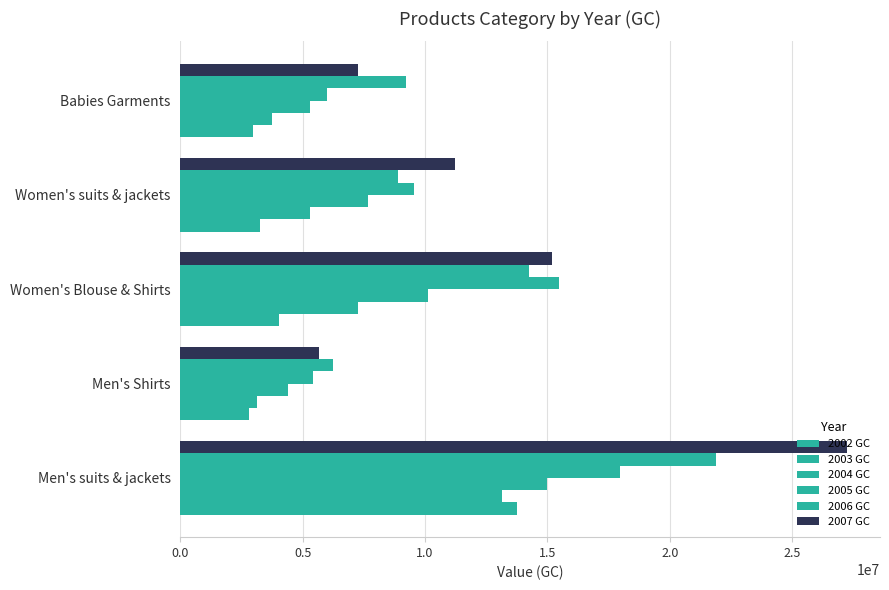

Which series has the largest total across all categories?

2007 GC